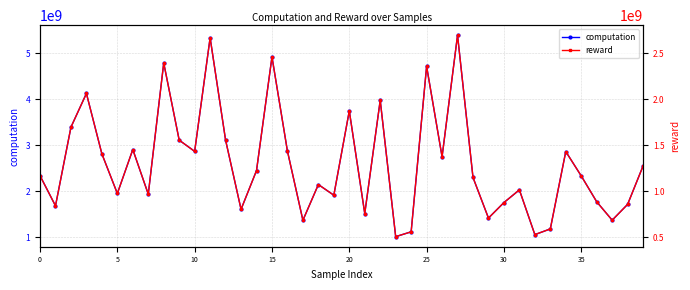

True or false: computation has more than 0 points higher than both neighbors.

True